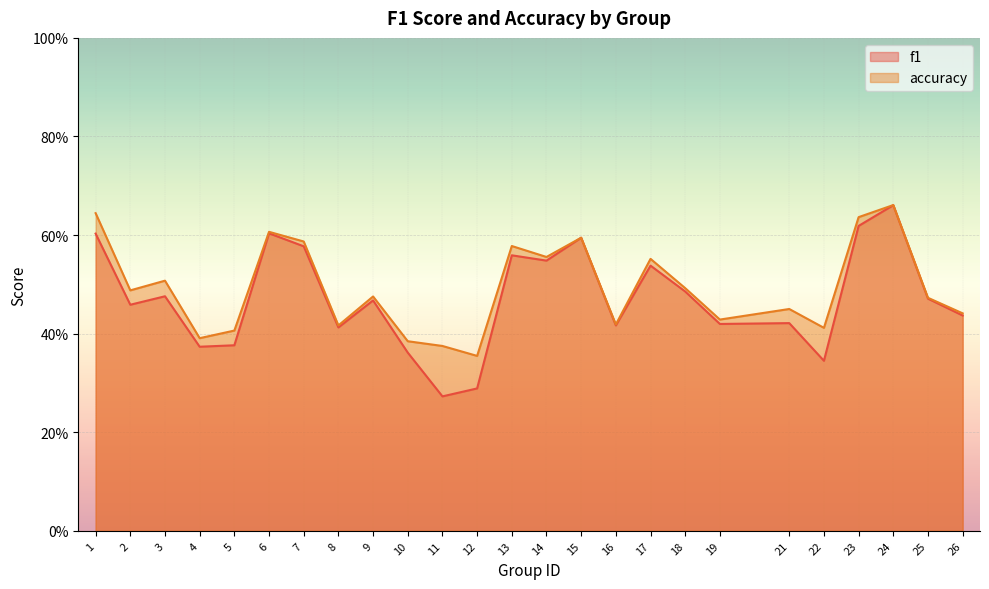

At which category is the sum across all series the highest?

24